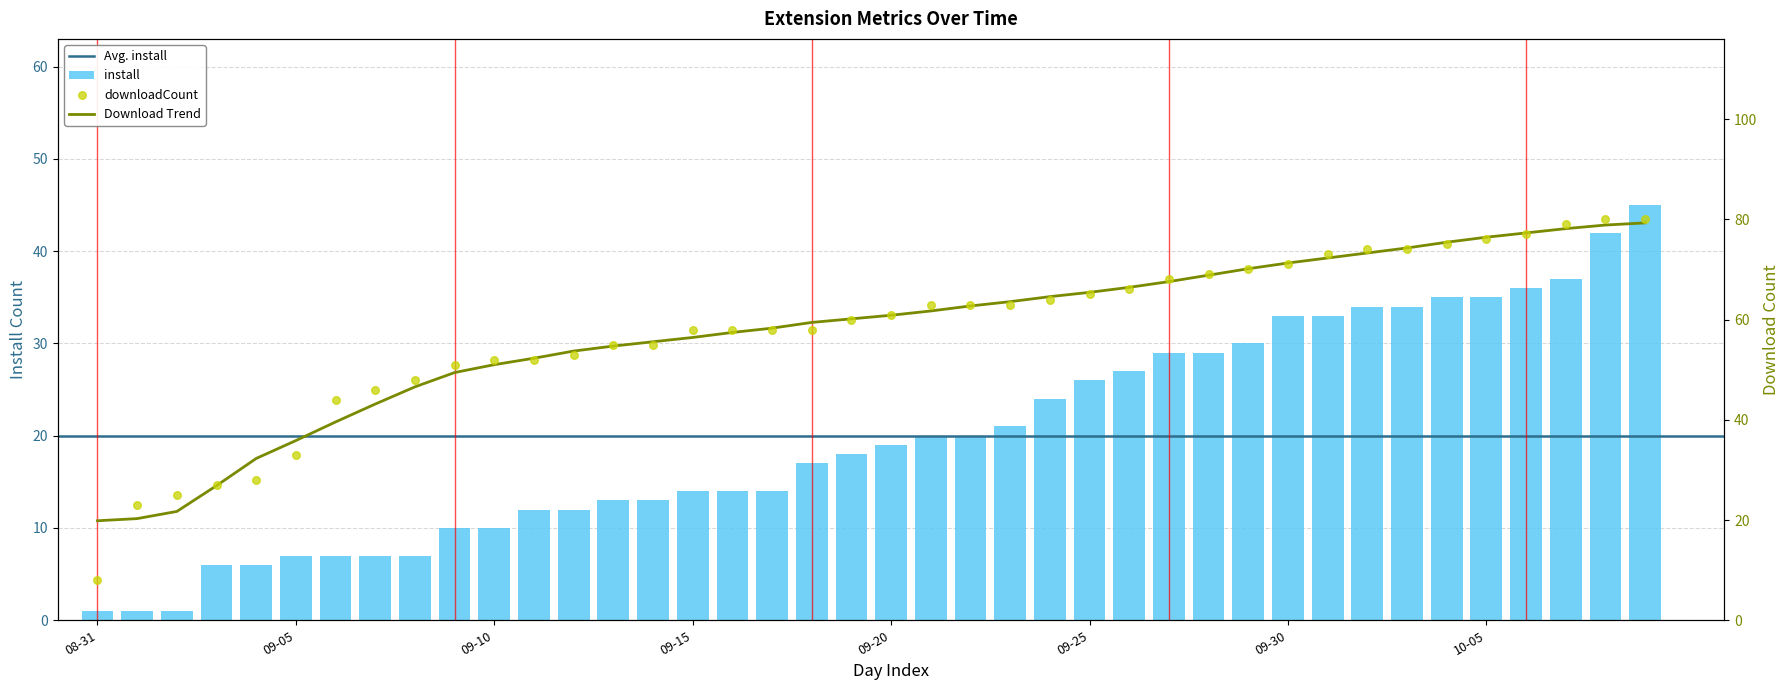

Which series has the widest spread of Y values?

downloadCount